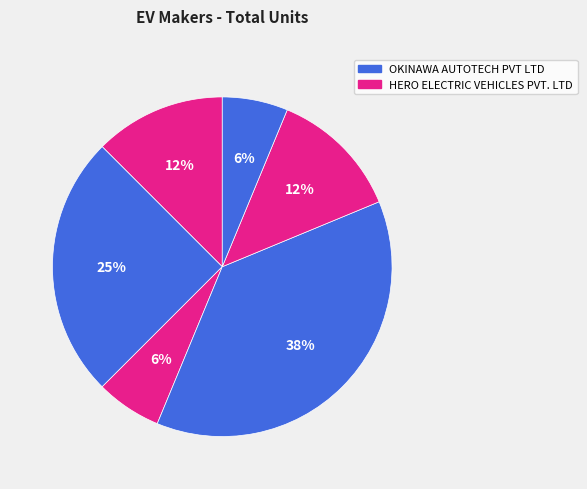

How many segments does this pie chart have?

6